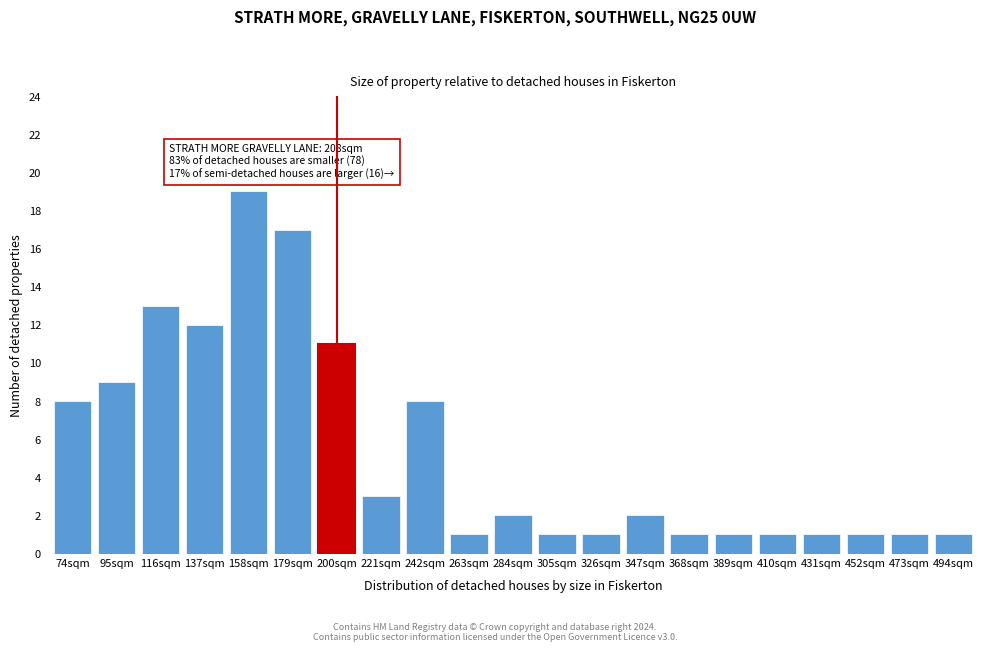

Reading left to right, what are all the values shown in this chart?

8	9	13	12	19	17	11	3	8	1	2	1	1	2	1	1	1	1	1	1	1